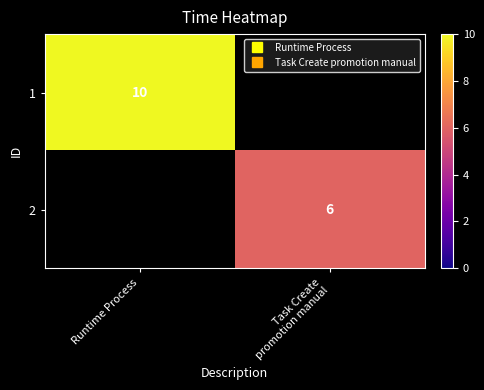

What is the maximum value for 2?

6